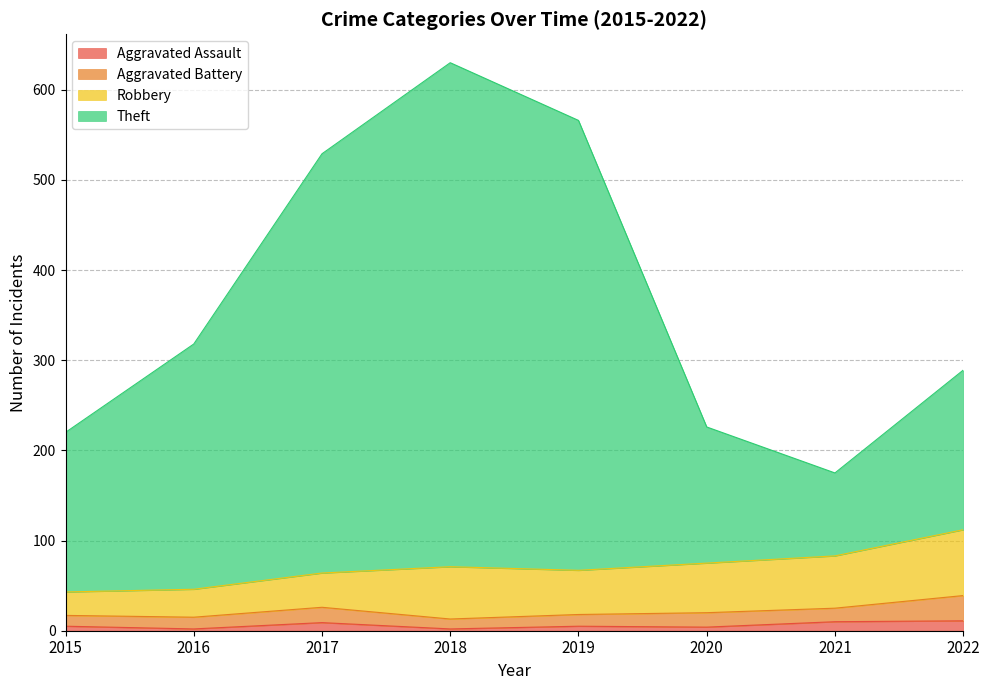

The value of Aggravated Assault at 2019 is 5. True or false?

True